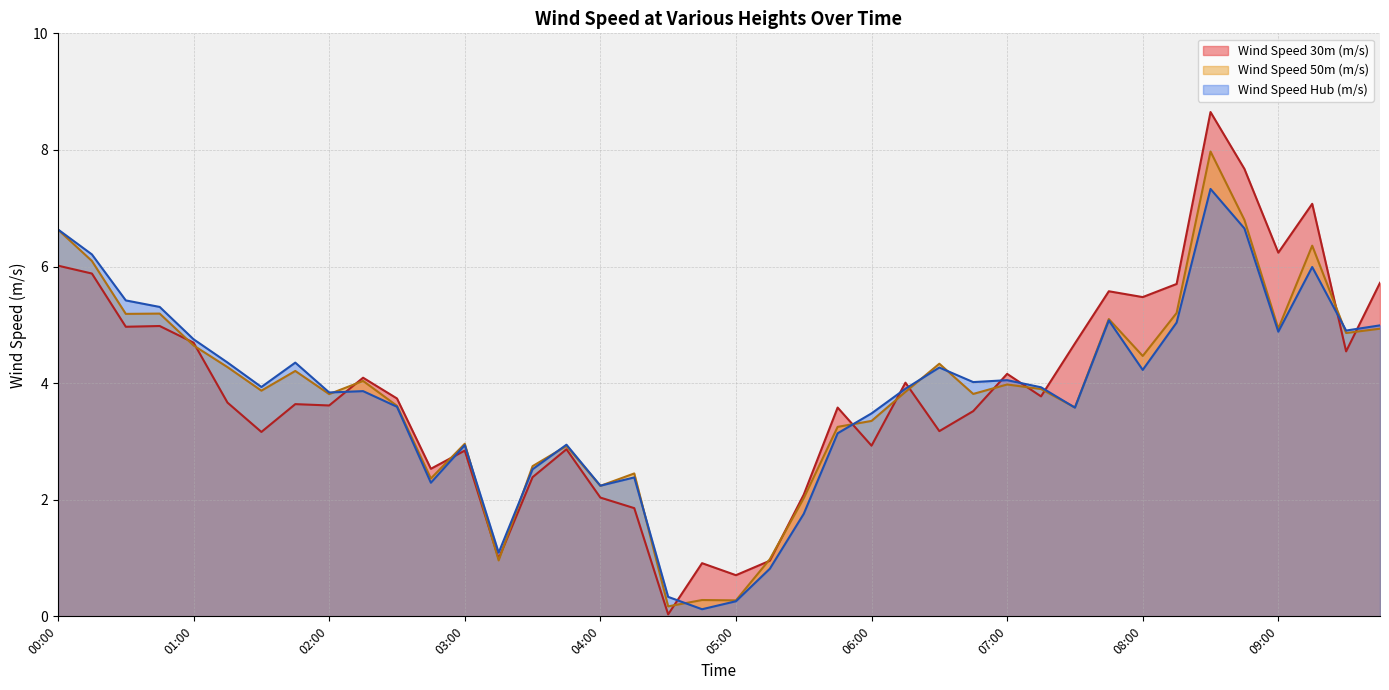

Which series has the largest total across all categories?

Wind Speed 30m (m/s)